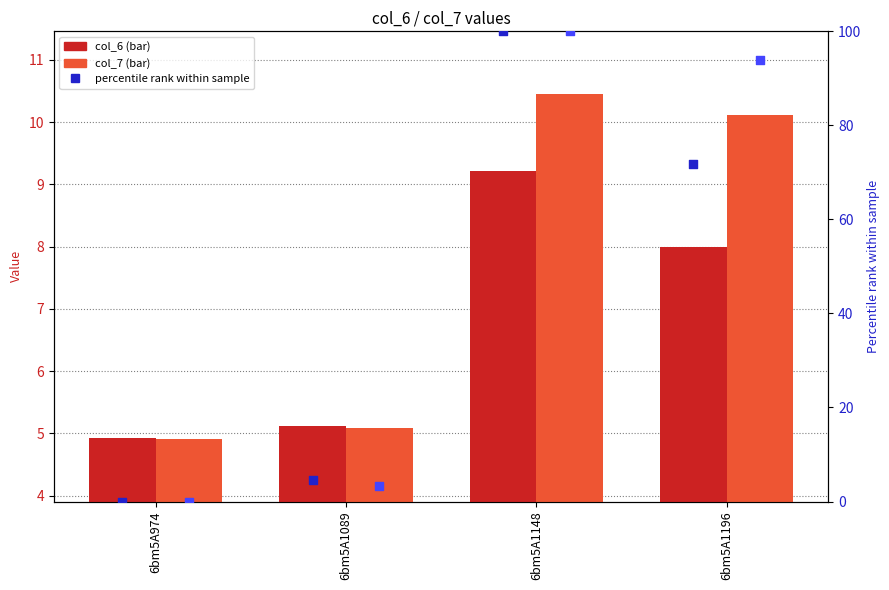

Which series has the largest Y range (max minus min)?

col_6 (percentile)